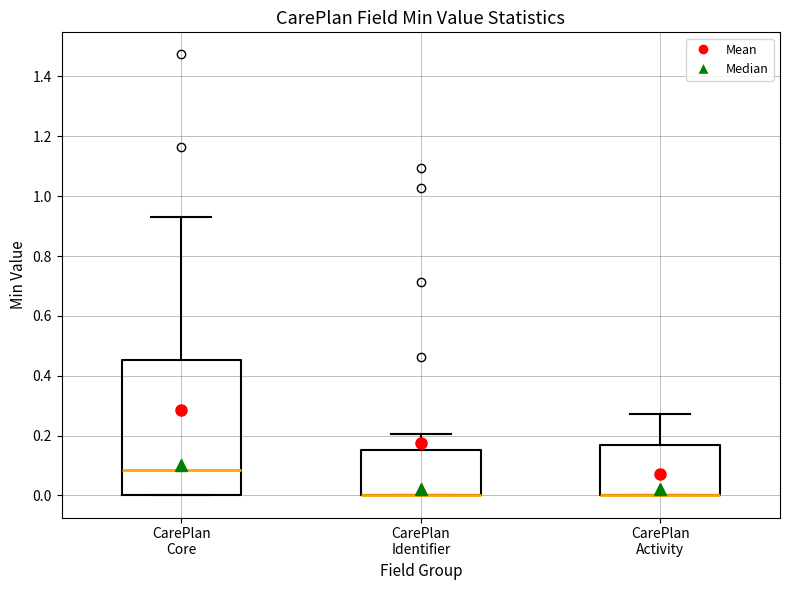

Which box is the tallest, from its lower edge to its upper edge?

CarePlan Core